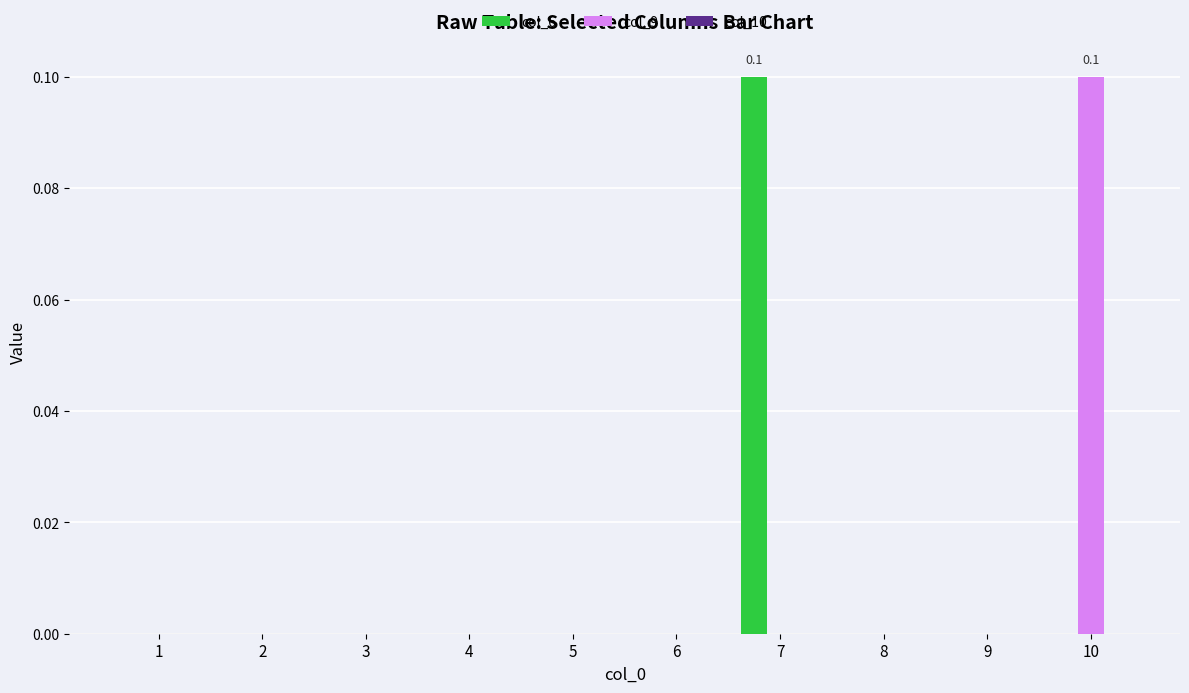

Between 3 and 7, which series saw the biggest shift?

col_6